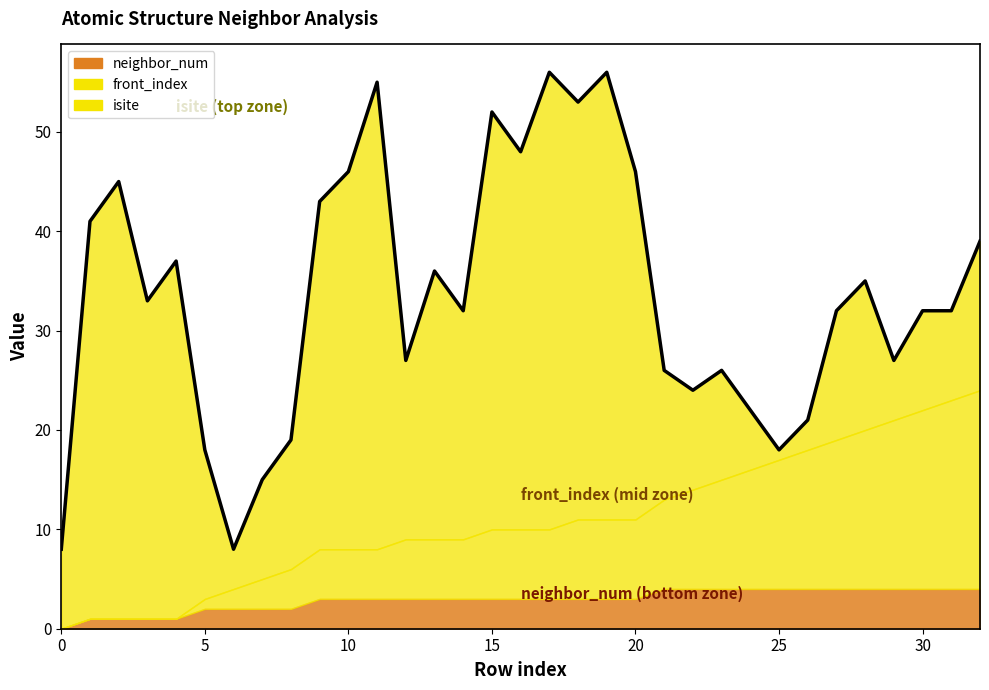

How many lines are shown in the chart?

1